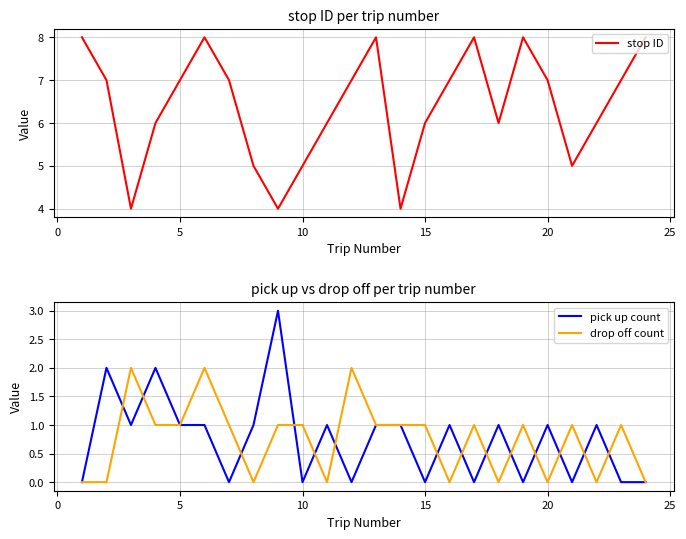

Which series has the largest total across all categories?

stop ID